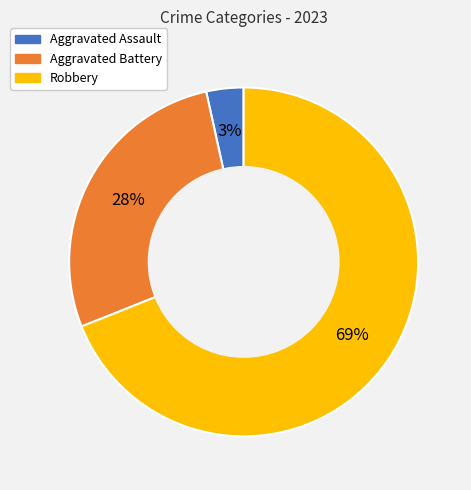

Which has a higher value, Aggravated Assault or Robbery?

Robbery